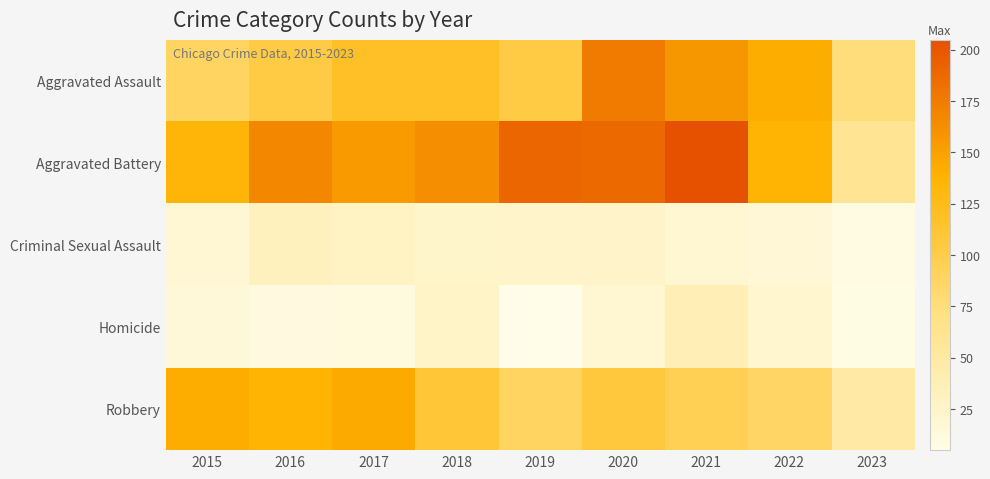

Reading left to right, extract all data points from this chart.

Aggravated Assault: 2015=89	2016=103	2017=118	2018=118	2019=103	2020=176	2021=157	2022=142	2023=75
Aggravated Battery: 2015=134	2016=168	2017=154	2018=163	2019=190	2020=188	2021=205	2022=137	2023=60
Criminal Sexual Assault: 2015=18	2016=32	2017=28	2018=23	2019=24	2020=25	2021=19	2022=17	2023=8
Homicide: 2015=15	2016=10	2017=11	2018=26	2019=5	2020=19	2021=37	2022=22	2023=7
Robbery: 2015=143	2016=137	2017=144	2018=110	2019=88	2020=107	2021=95	2022=86	2023=49